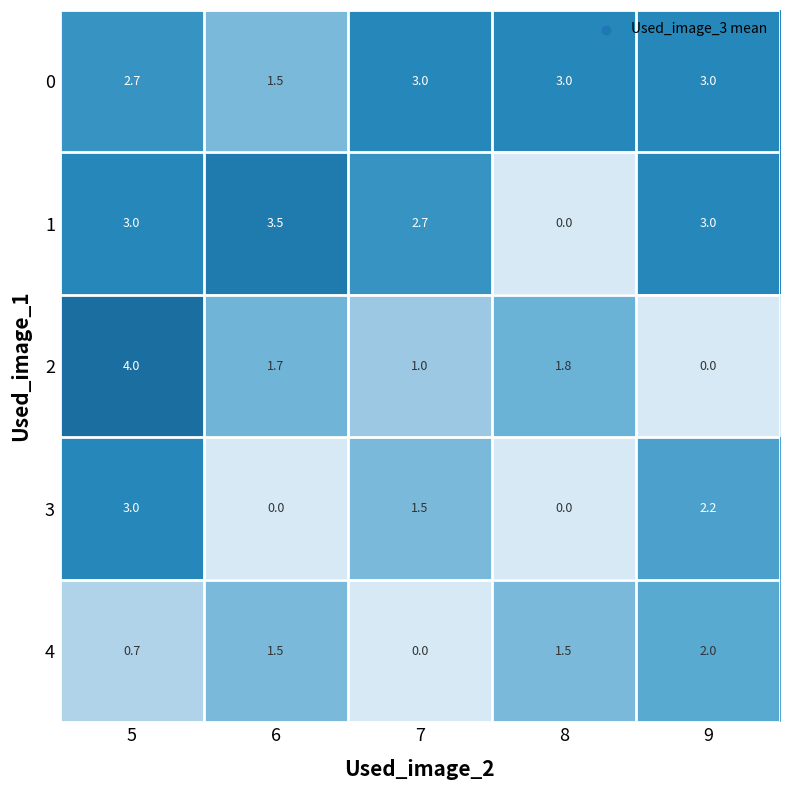

Which category has the highest value in the 4 series?

9